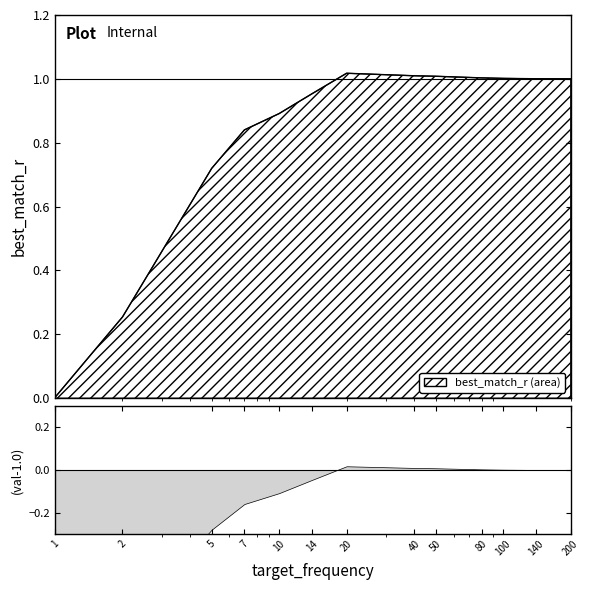

Approximately how many times larger is the value at 200 compared to 40?

1.0